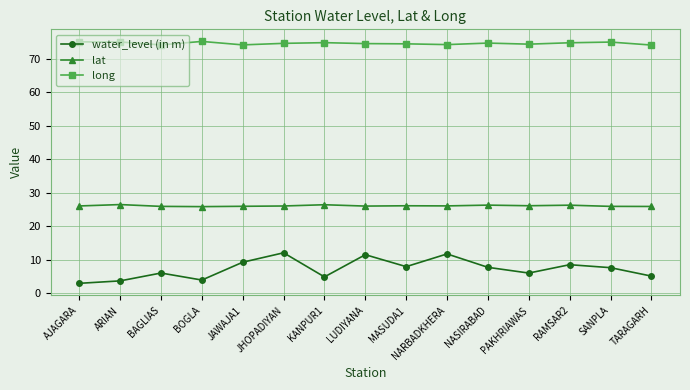

How many series are shown in this chart?

3